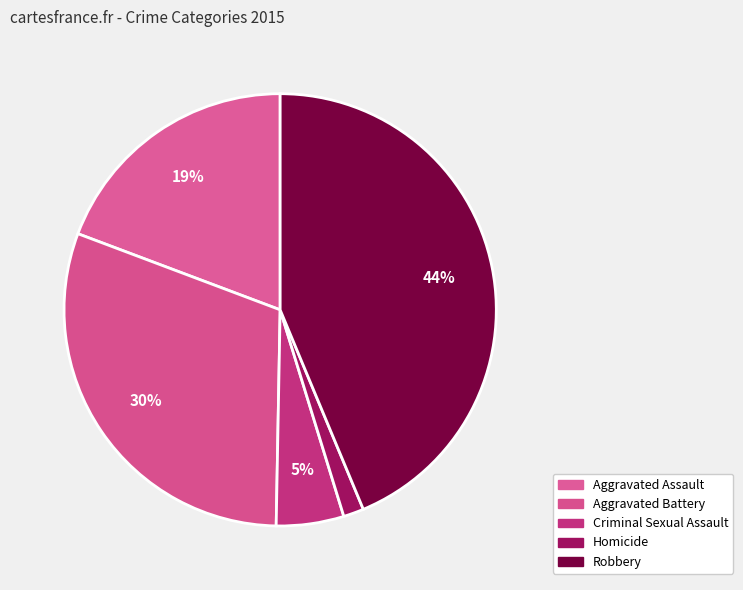

How many slices are in this pie chart?

5